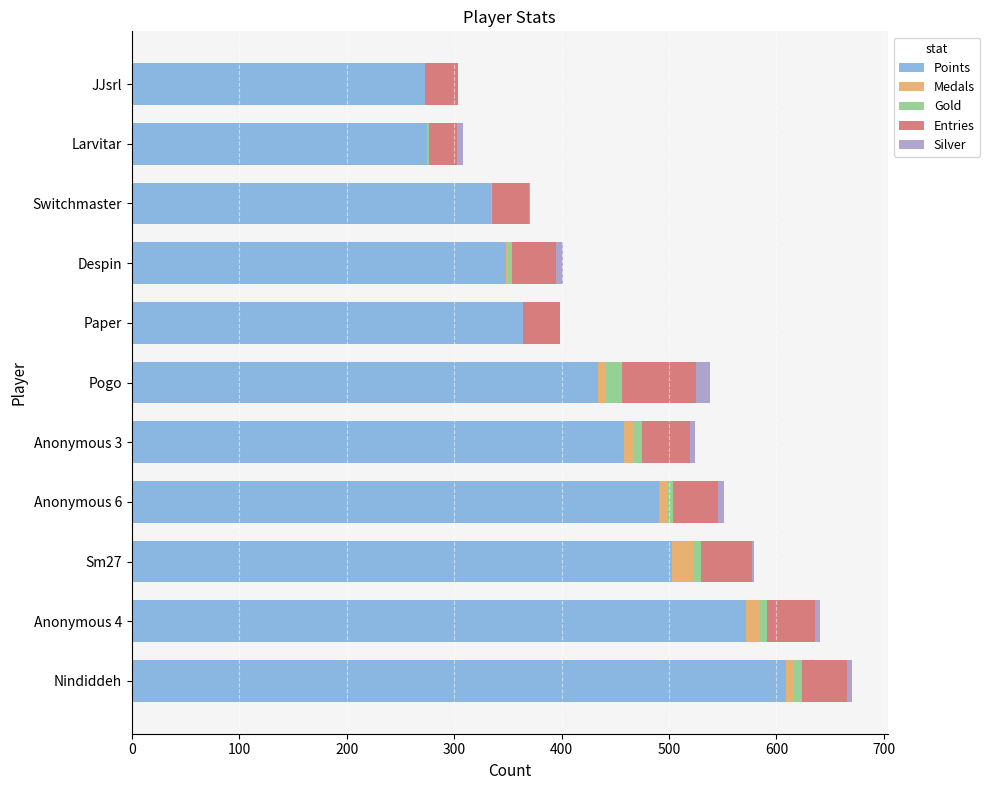

What is the maximum value for Points?

609